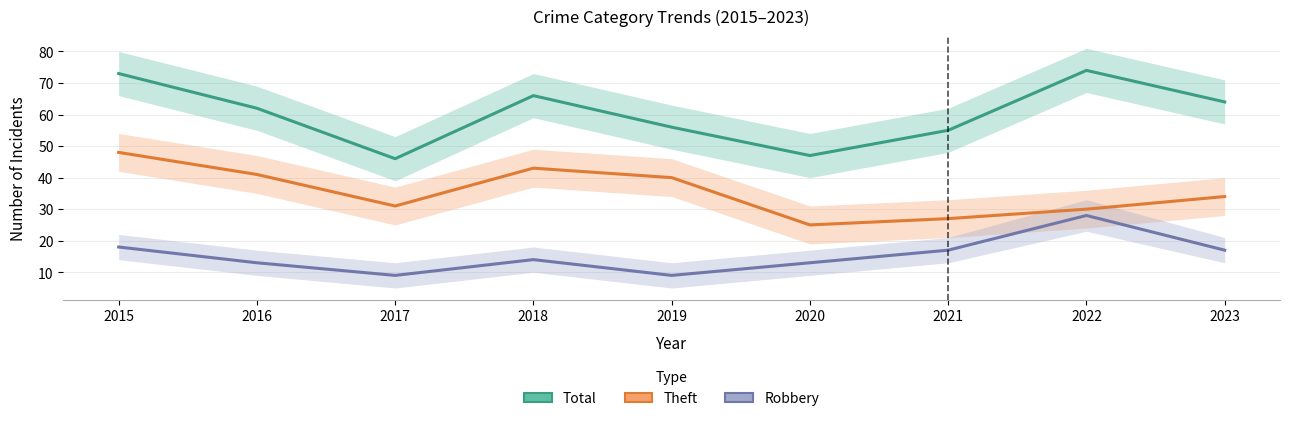

List the series in order of their peak value, lowest first.

Robbery, Theft, Total